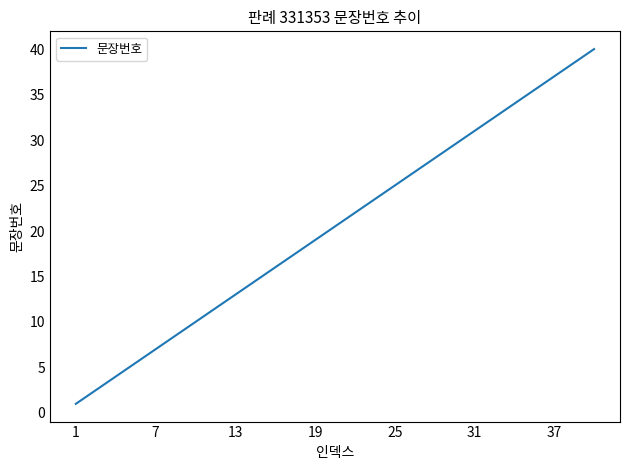

What is the greatest value displayed?

40